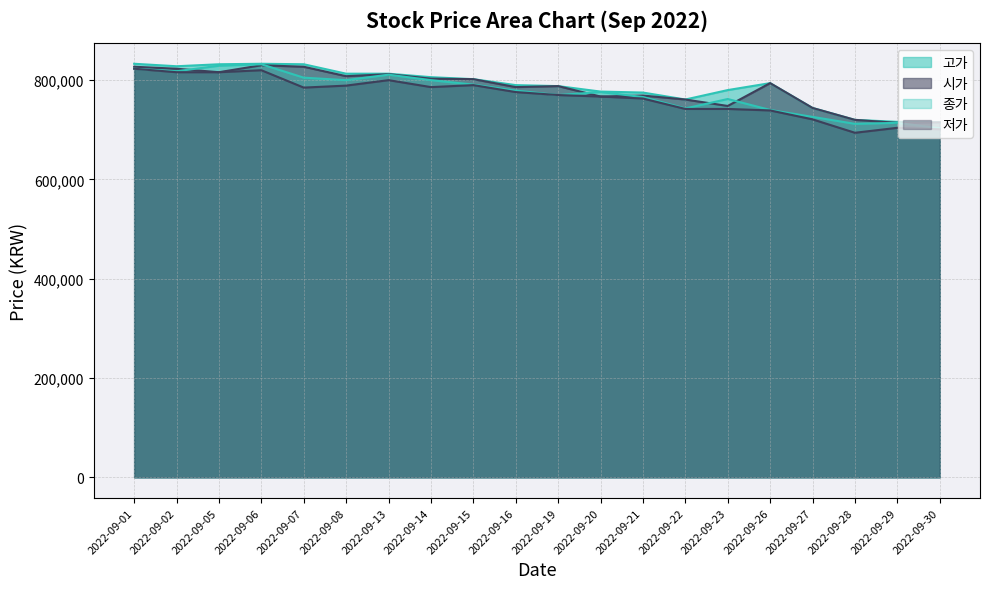

What value does the 시가 series have at 2022-09-07, to the nearest 10?

827000